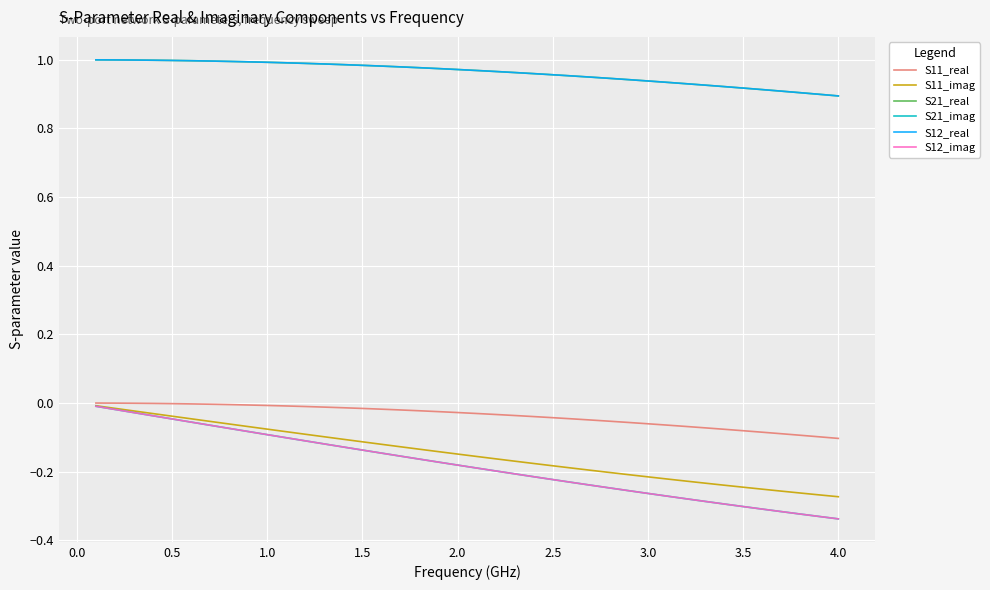

At how many categories does at least one series exceed 0?

40